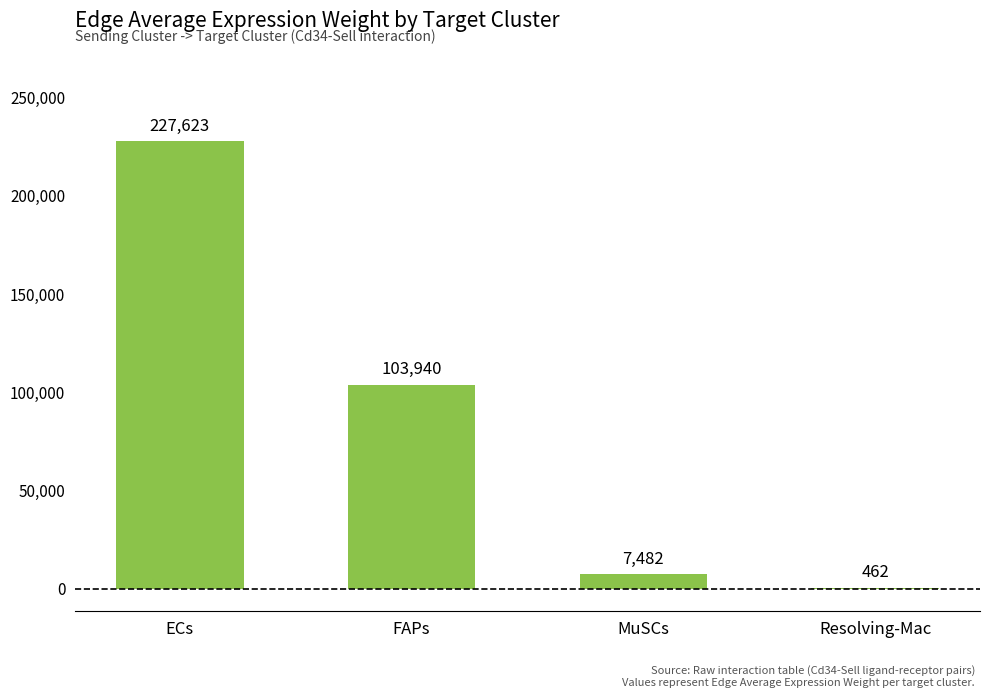

Where is the data nearest to the value 114042?

FAPs